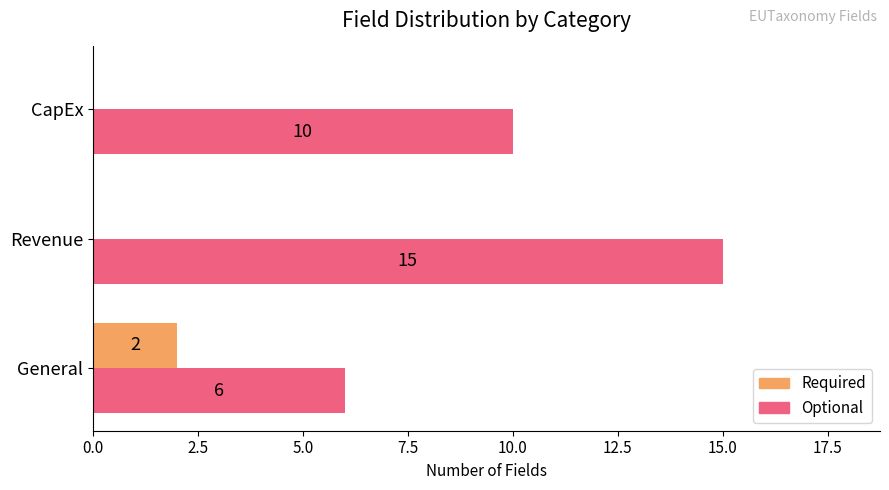

The Optional series shows 4 at General. True or false?

False